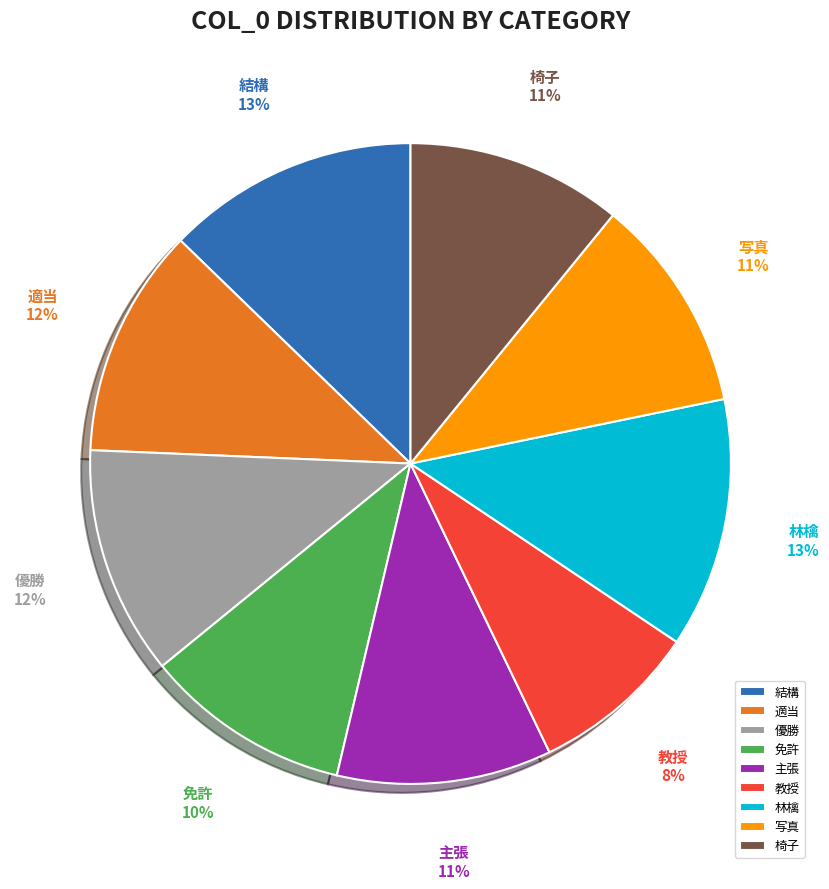

What percentage is the 免許 slice, to the nearest percent?

10%